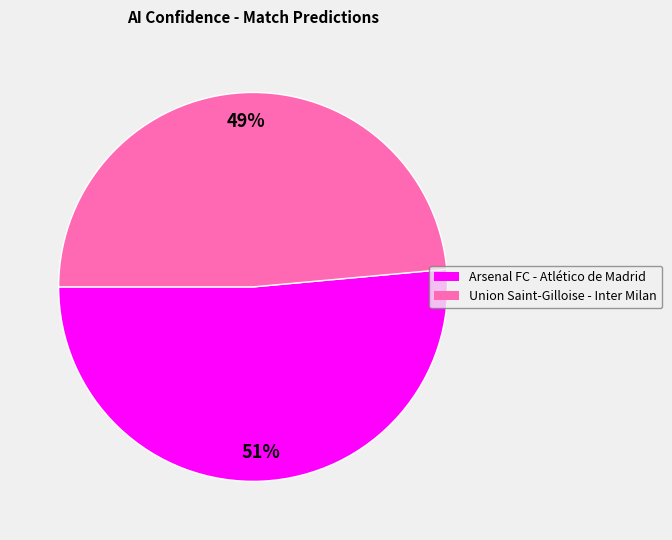

What percentage is the Arsenal FC - Atlético de Madrid slice, to the nearest percent?

51%